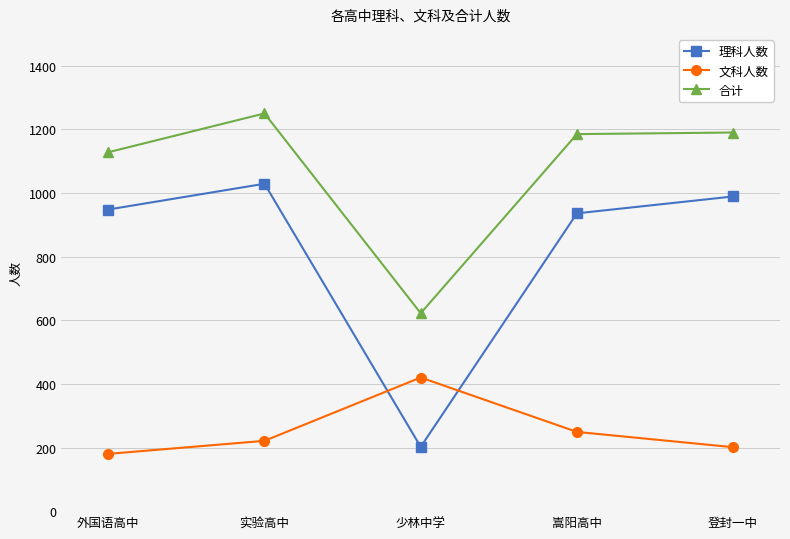

Which category has the lowest value in the 合计 series?

少林中学